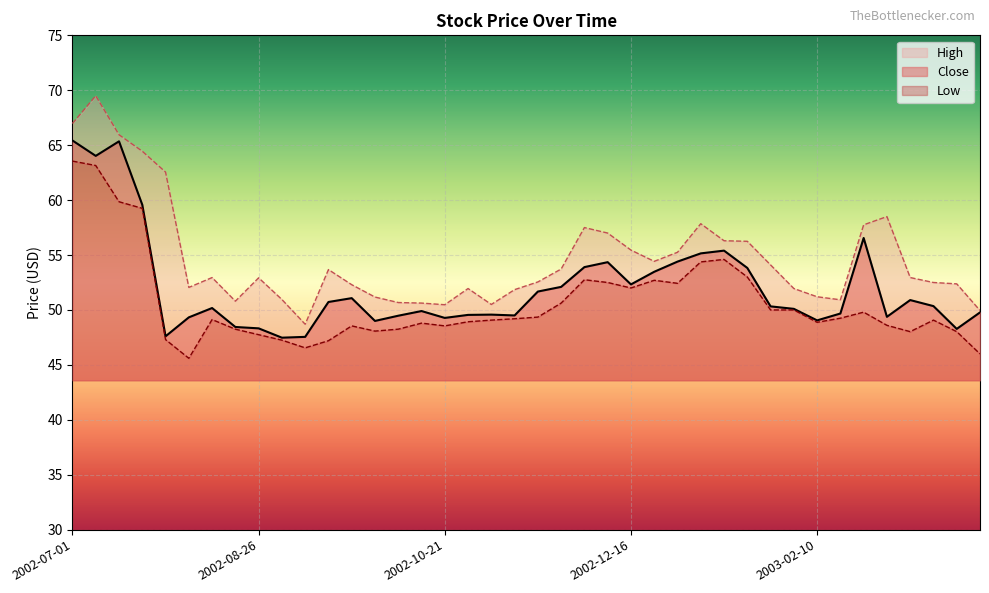

What is the label of the 24th point from the right?

2002-10-21